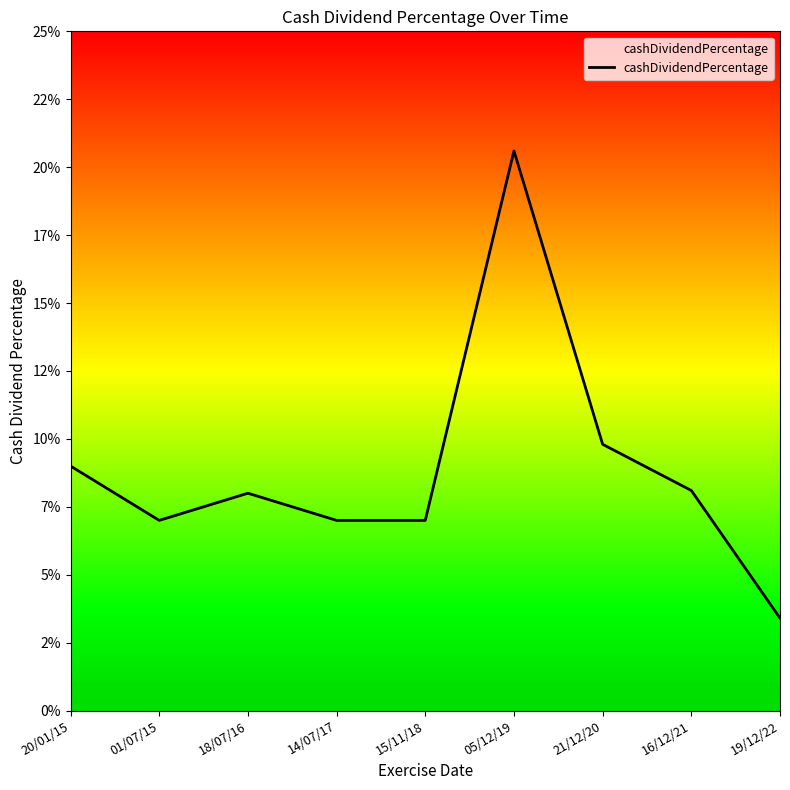

At which category does the data reach its first local peak?

18/07/16